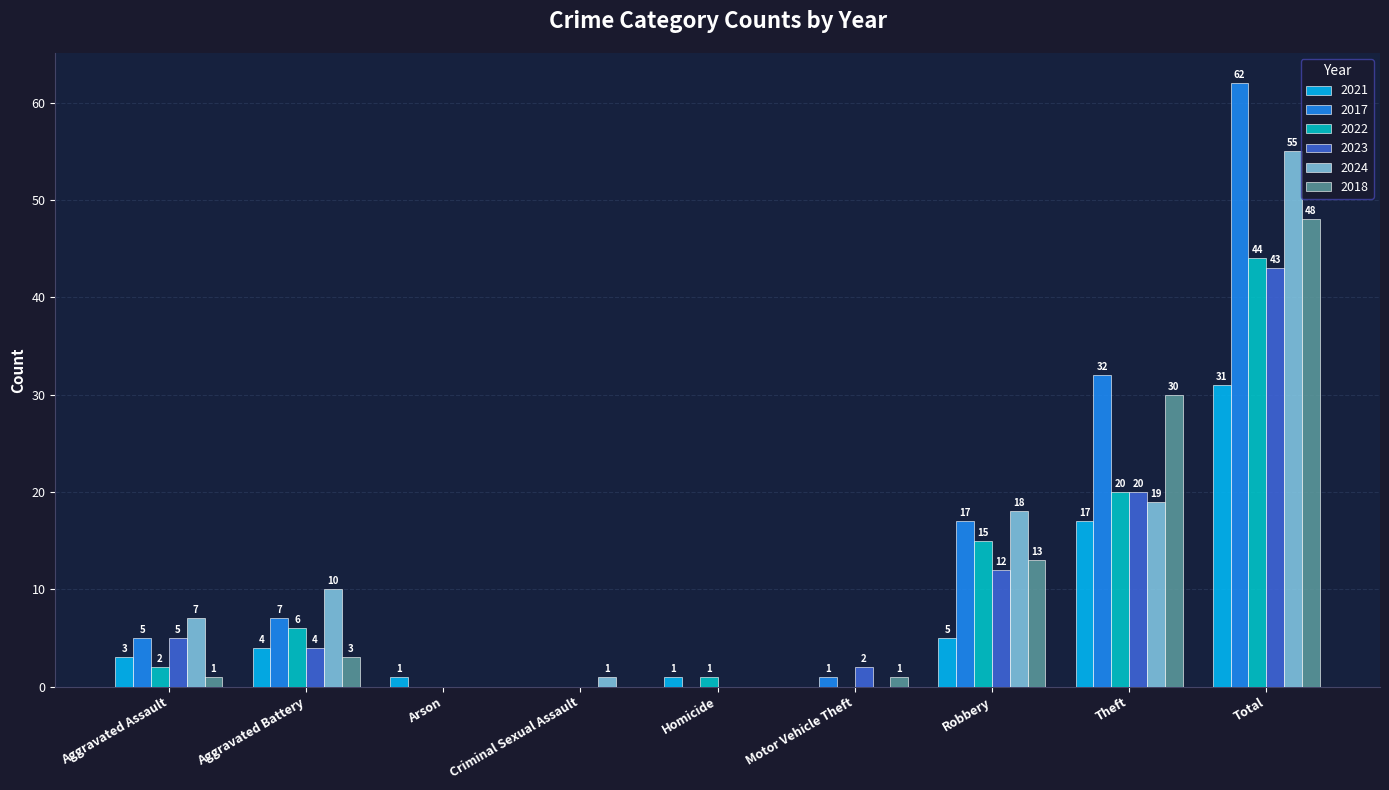

Between Arson and Robbery, which series saw the biggest shift?

2024